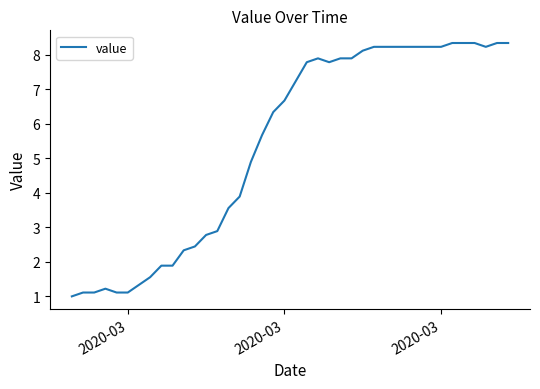

What is the greatest value displayed?

8.3